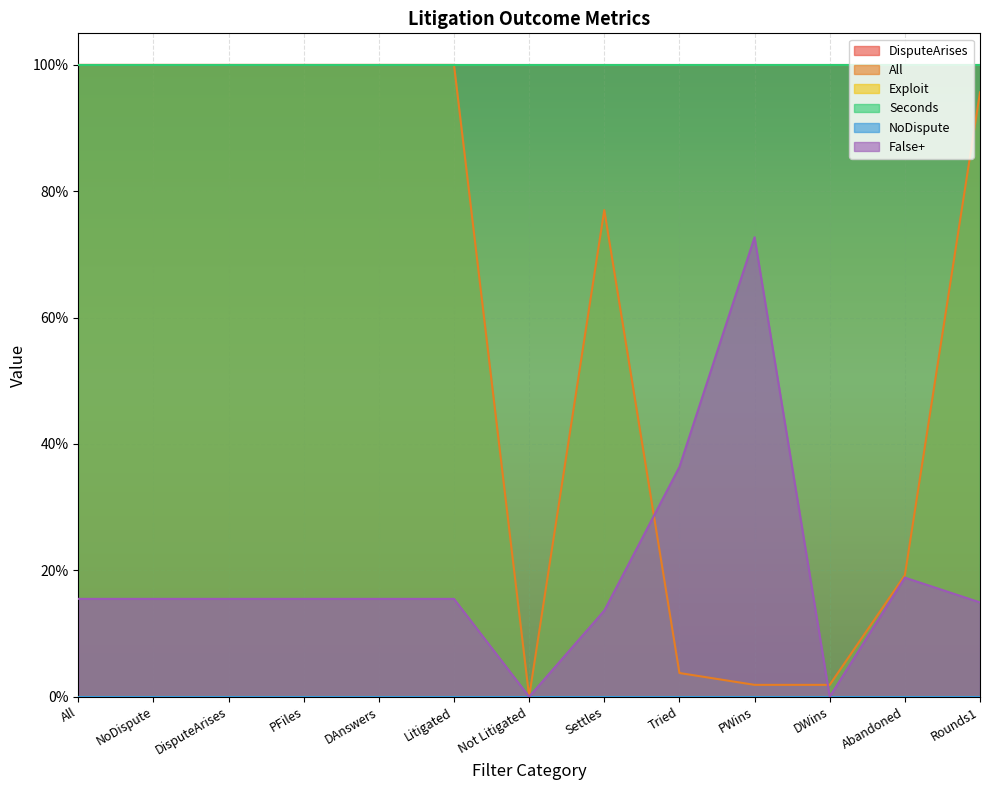

What value does the Seconds series have at DWins?

1.0